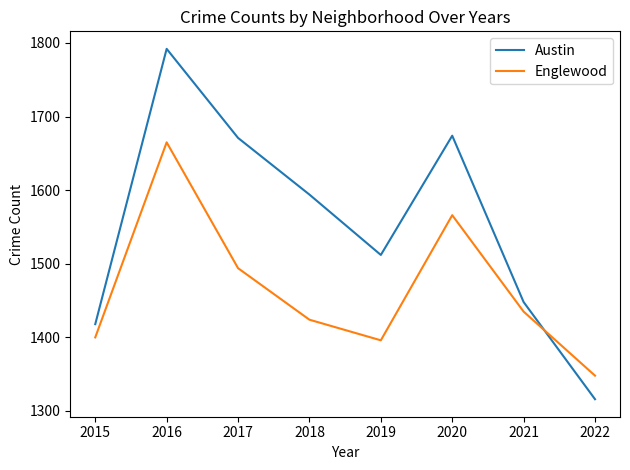

Which category has the lowest value in the Englewood series?

2022